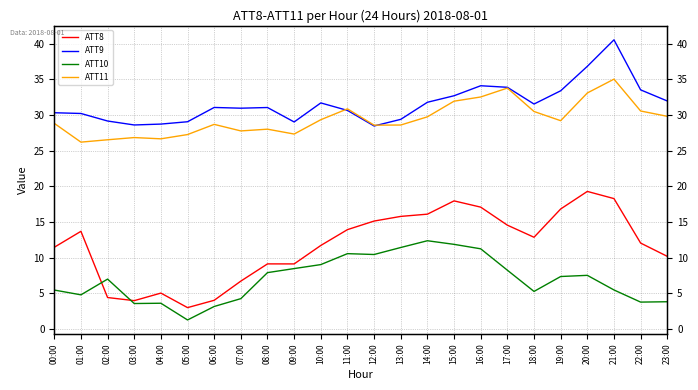

Which series changed the most between 00:00 and 01:00?

ATT11